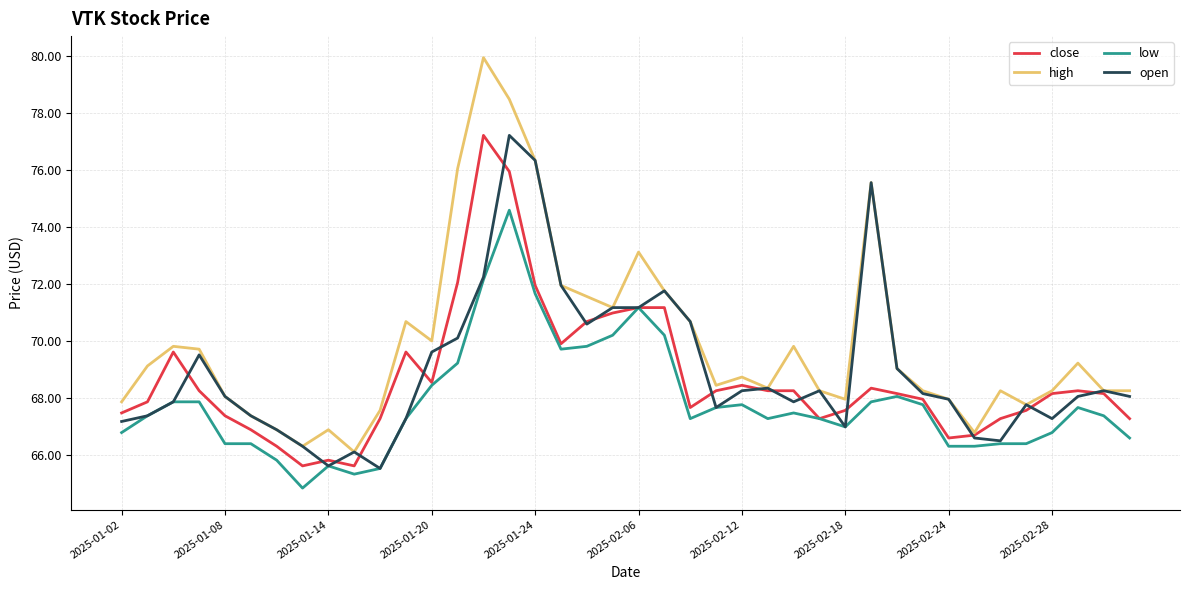

True or false: high and low intersect in this chart.

False